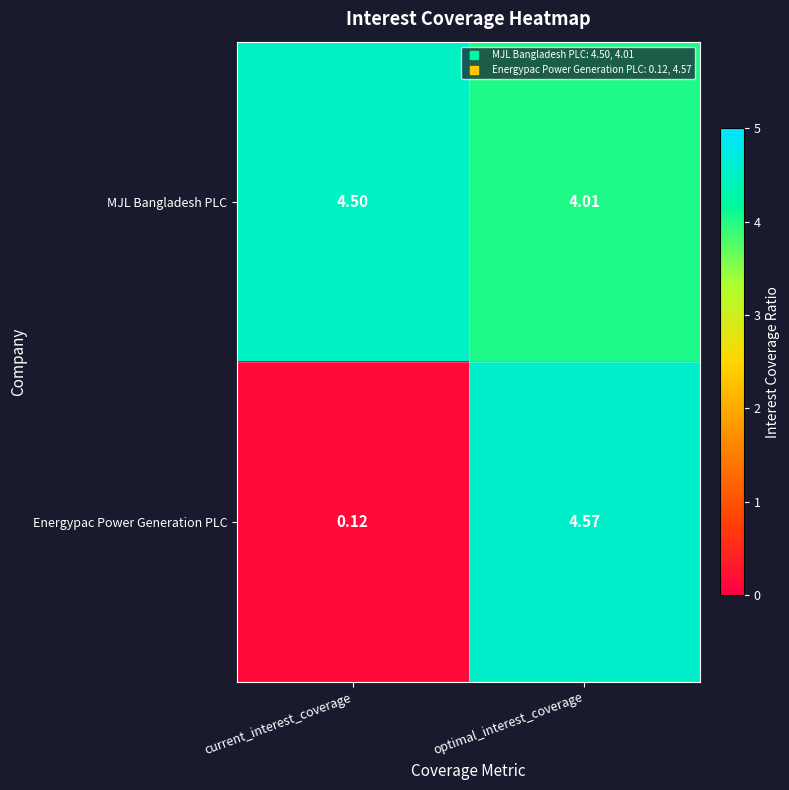

What is the difference between the highest and lowest values at current_interest_coverage?

4.4